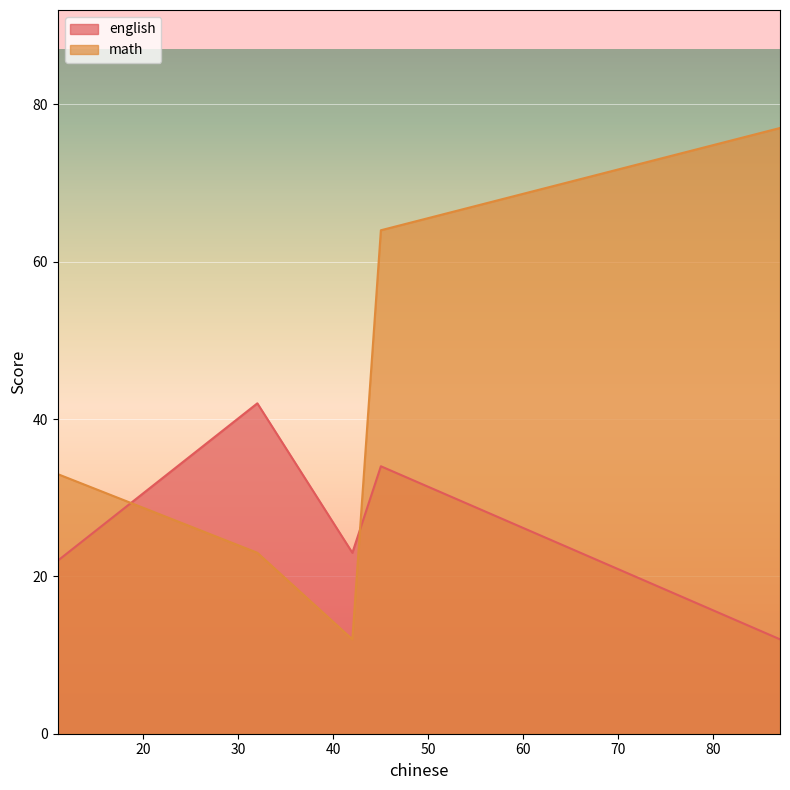

Reading left to right, extract all data points from this chart.

english: 11=22	42=23	45=34	32=42	87=12
math: 11=33	42=12	45=64	32=23	87=77